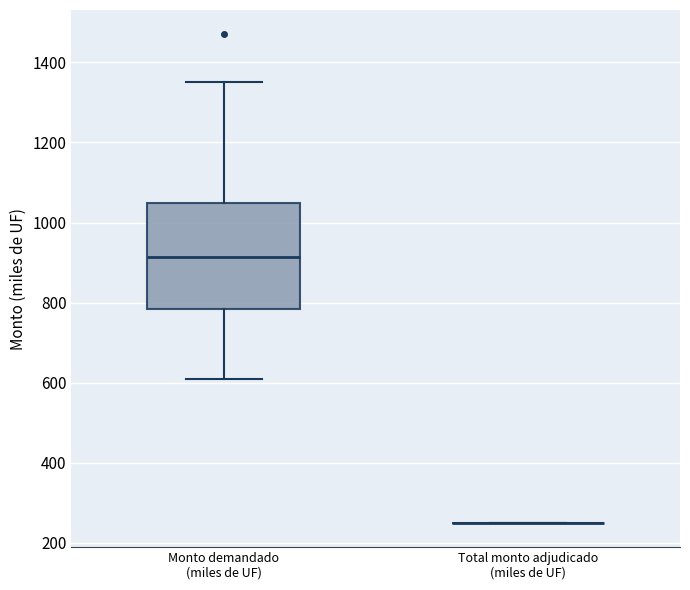

Where is the upper edge of the box for Monto demandado (miles de UF) on the y-axis? The values are not printed on the chart, so give them approximately, as read against the axis.

1060